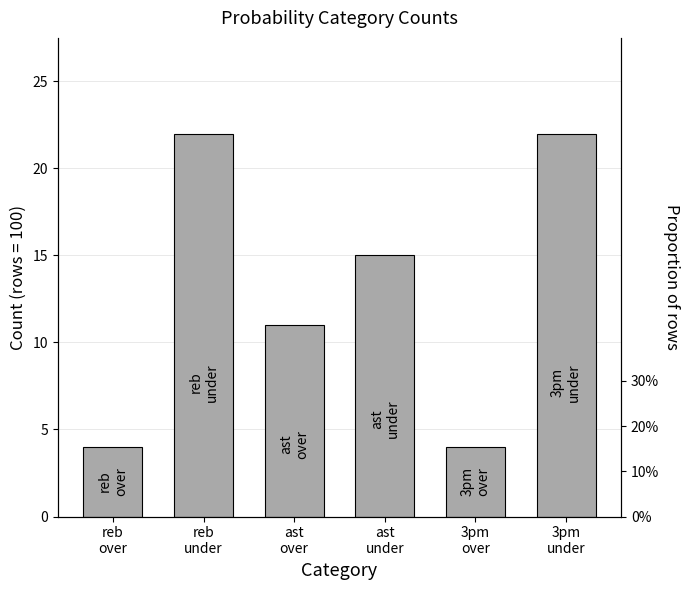

Reading left to right, what are all the values shown in this chart?

4	22	11	15	4	22